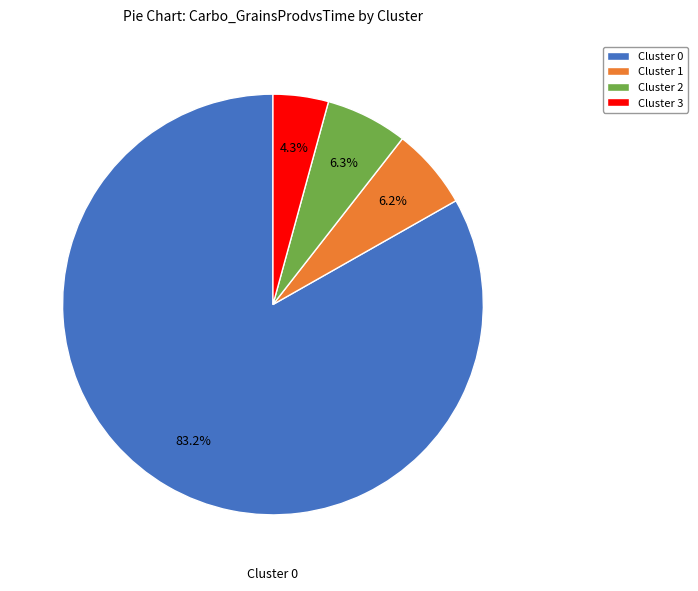

What is the ratio of the value at Cluster 3 to the value at Cluster 1?

0.7